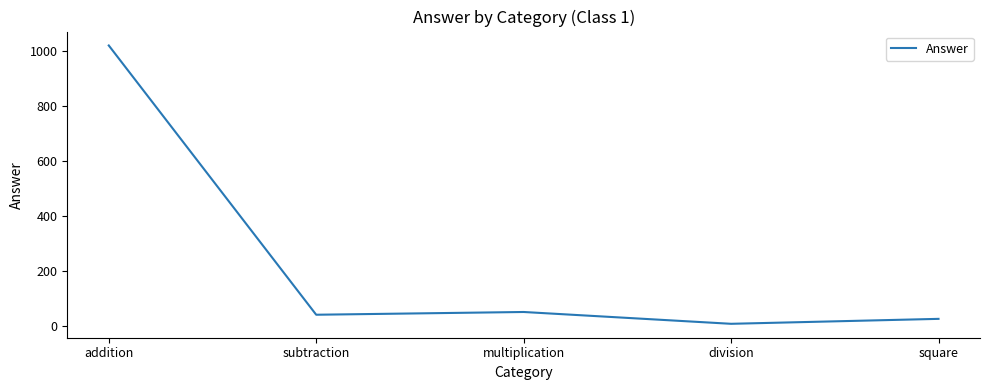

Is this an area chart (filled region under the line)?

No